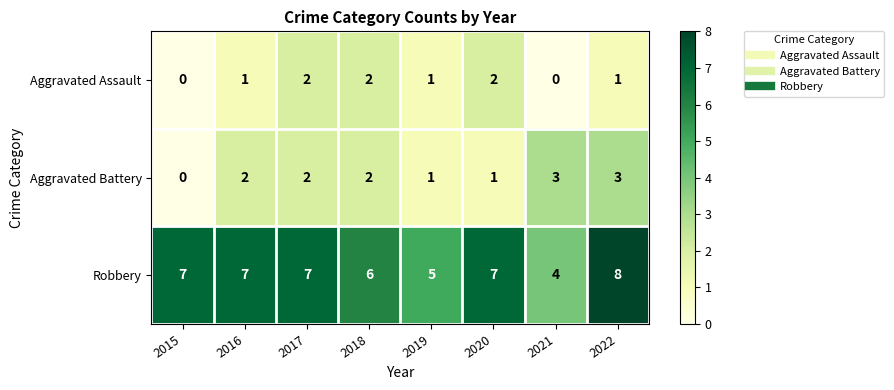

How many values in the Robbery series are below 7?

3